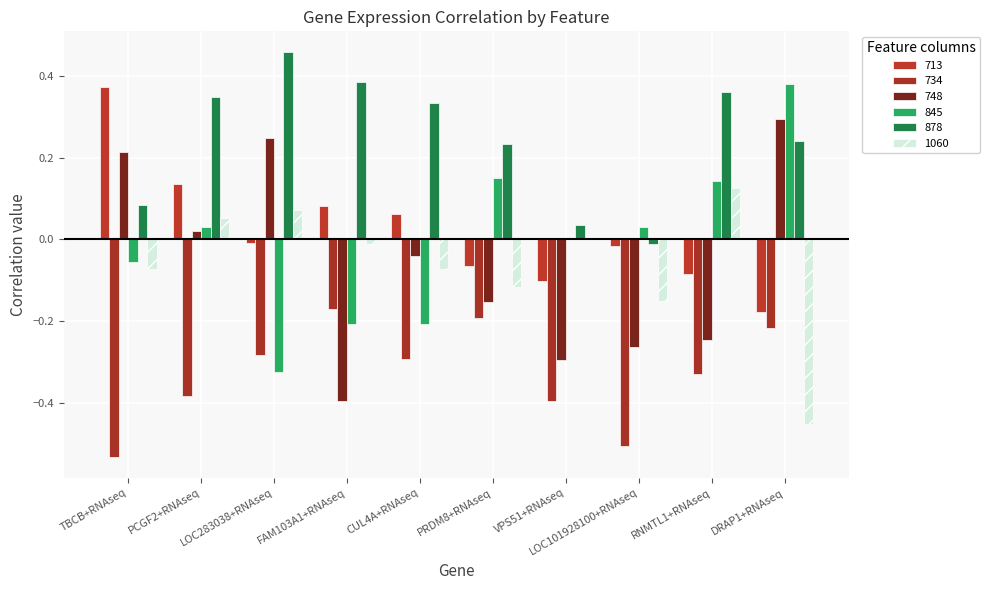

The 878 series shows 0.2 at DRAP1+RNAseq. True or false?

True